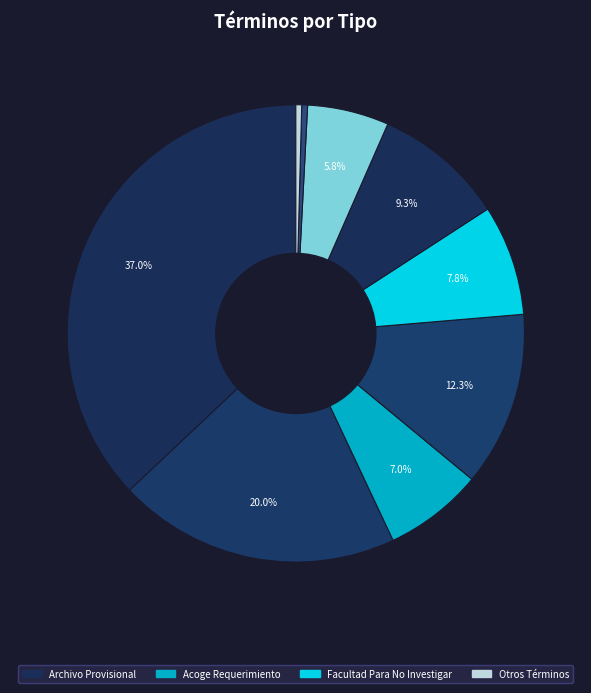

Count the number of slices in the pie.

9